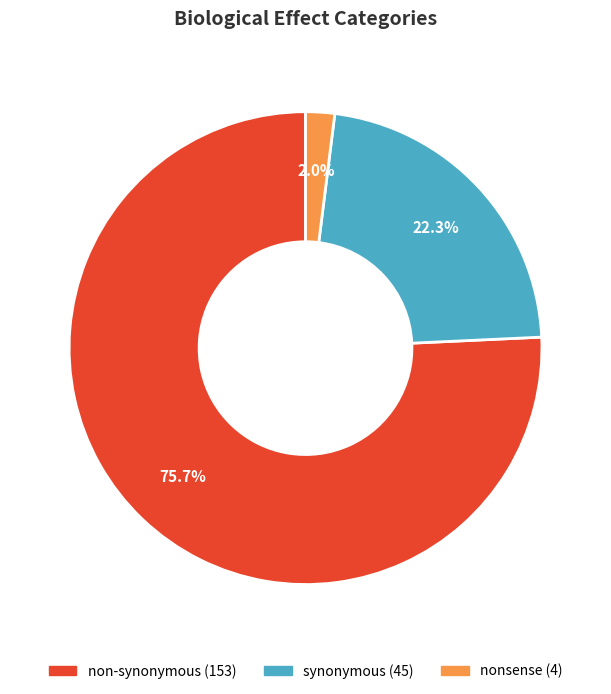

The synonymous slice represents 22% of the pie. True or false?

True